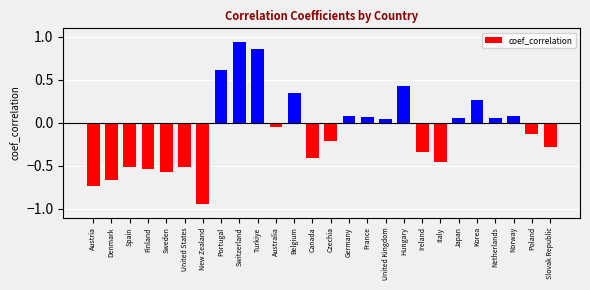

Between Turkiye and New Zealand, which is larger?

Turkiye